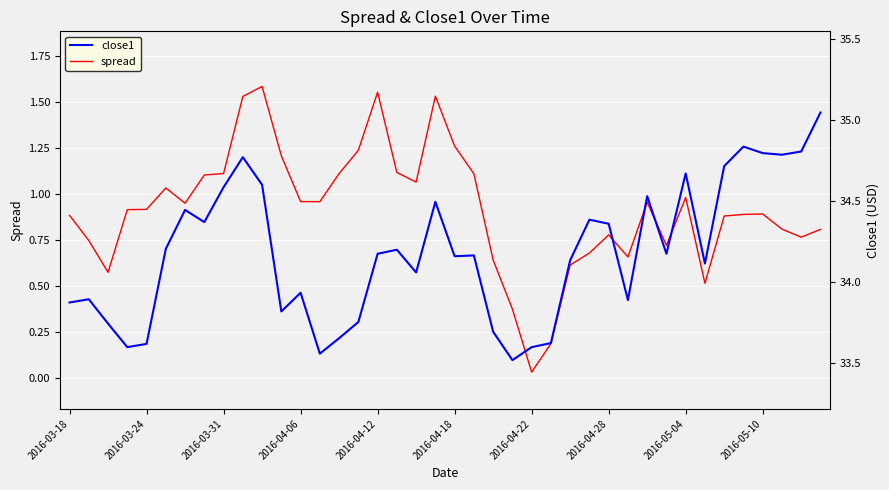

At which category does the chart reach its minimum across all series?

2016-04-22